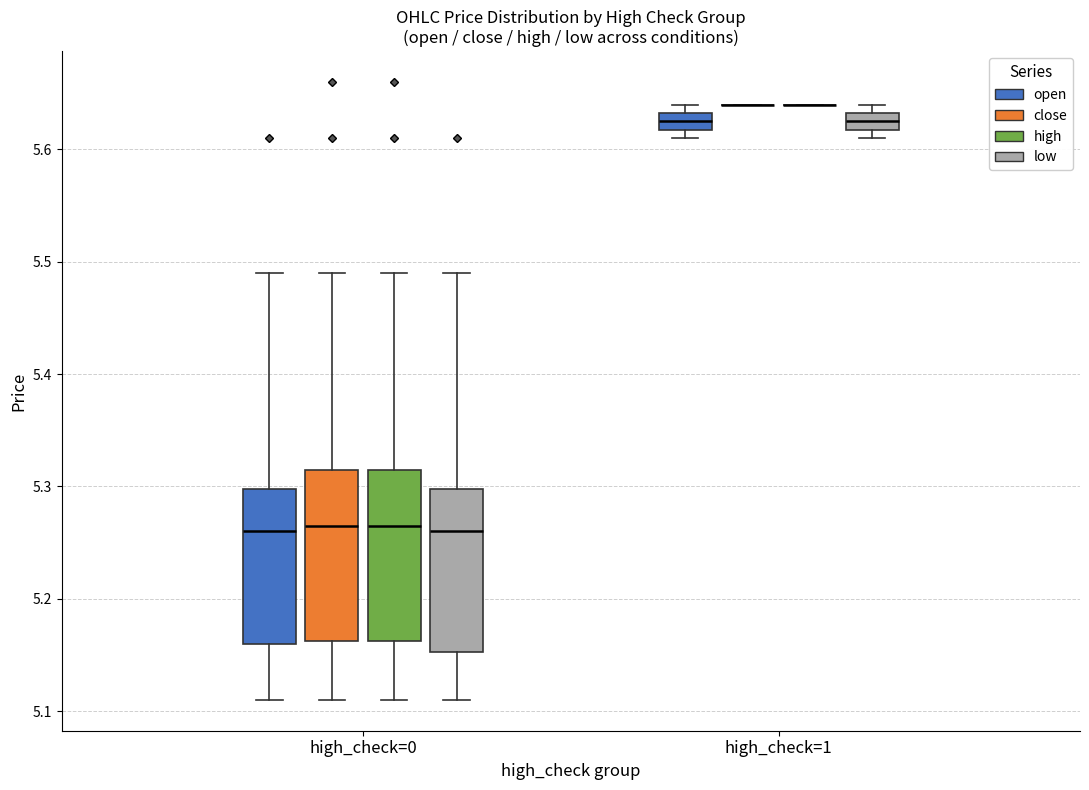

Reading left to right, transcribe this box plot: for each box, give where its median line is, the range the box spans, and where its two whiskers end, as read against the y-axis. The values are not printed on the chart, so give them approximately, as read against the axis.

high_check=0 (open): median 5.26, box 5.16 to 5.30, whiskers 5.11 to 5.49
high_check=0 (close): median 5.27, box 5.16 to 5.32, whiskers 5.11 to 5.49
high_check=0 (high): median 5.27, box 5.16 to 5.32, whiskers 5.11 to 5.49
high_check=0 (low): median 5.26, box 5.15 to 5.30, whiskers 5.11 to 5.49
high_check=1 (open): median 5.63 (inside the box), box 5.62 to 5.63, whiskers 5.61 to 5.64
high_check=1 (close): box collapsed to a line at 5.64, whiskers 5.64 to 5.64
high_check=1 (high): box collapsed to a line at 5.64, whiskers 5.64 to 5.64
high_check=1 (low): median 5.63 (inside the box), box 5.62 to 5.63, whiskers 5.61 to 5.64